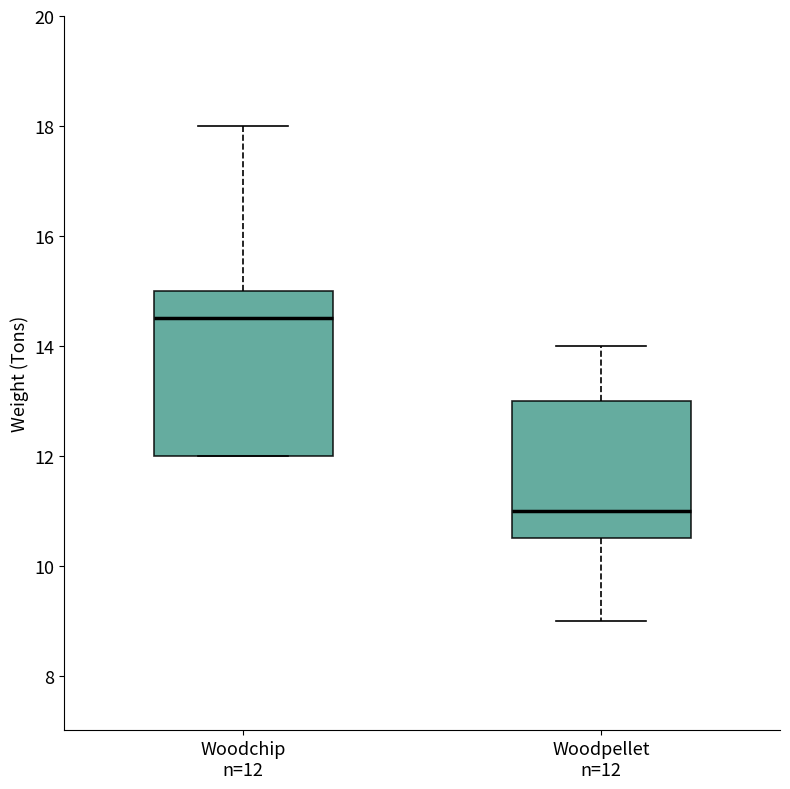

Which box has the lowest median line?

Woodpellet n=12